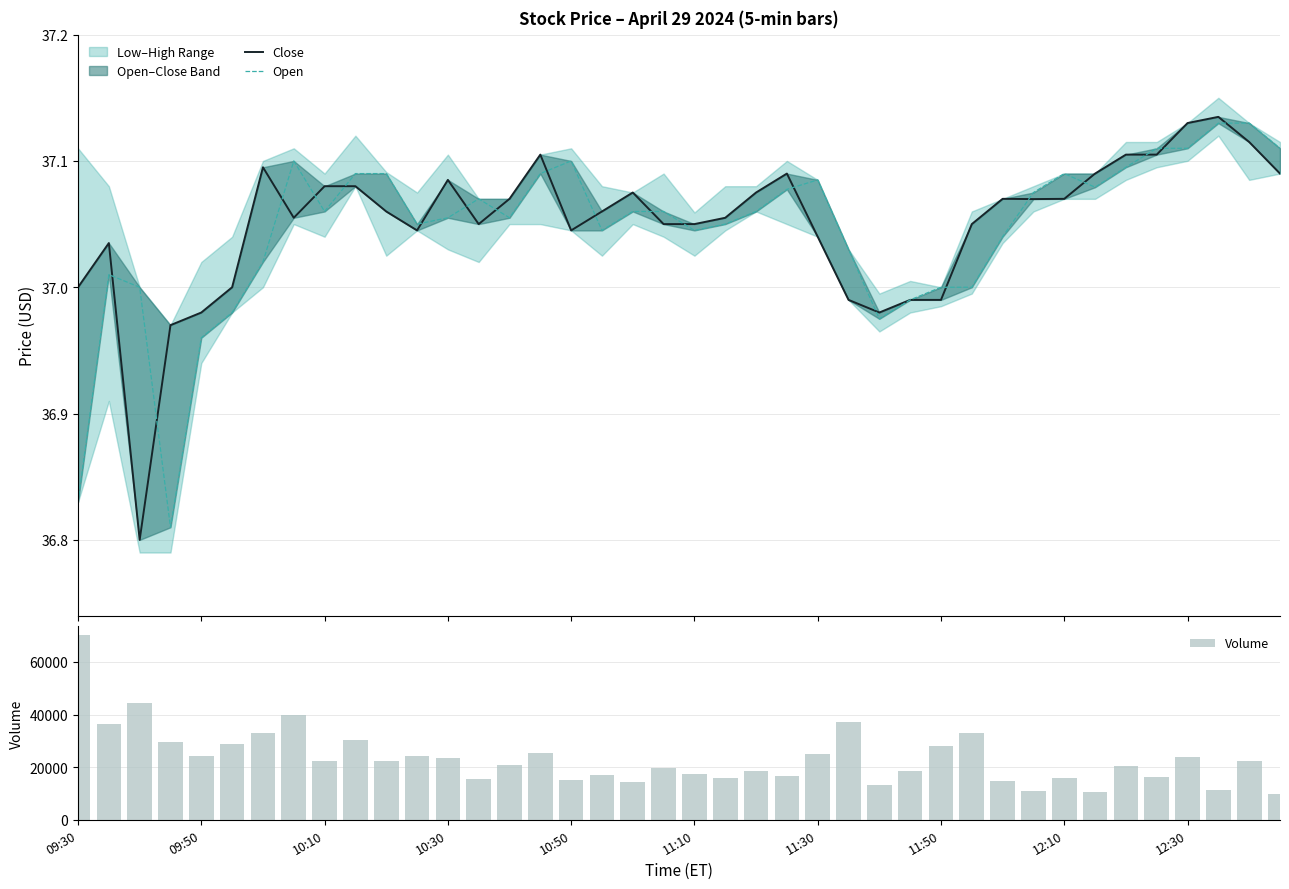

What is the sum of the Volume values at 10:30 and 11:30?

48501